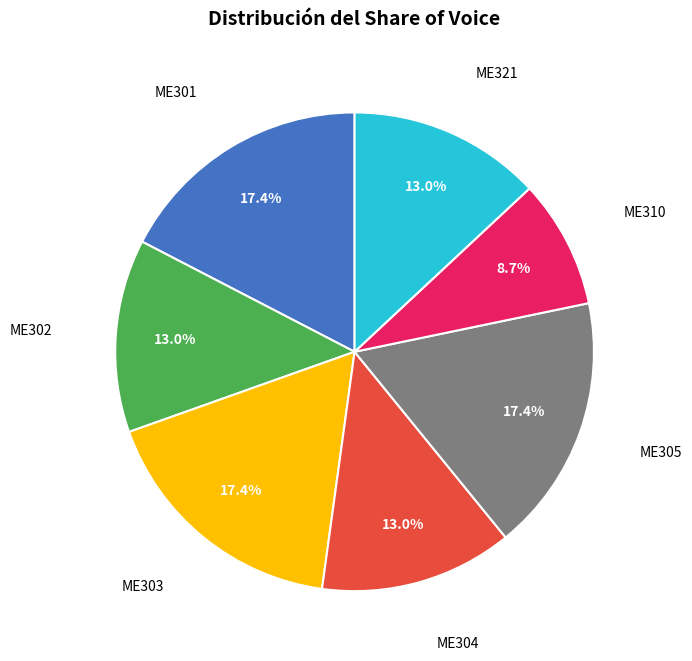

Is there a majority slice in this chart?

No